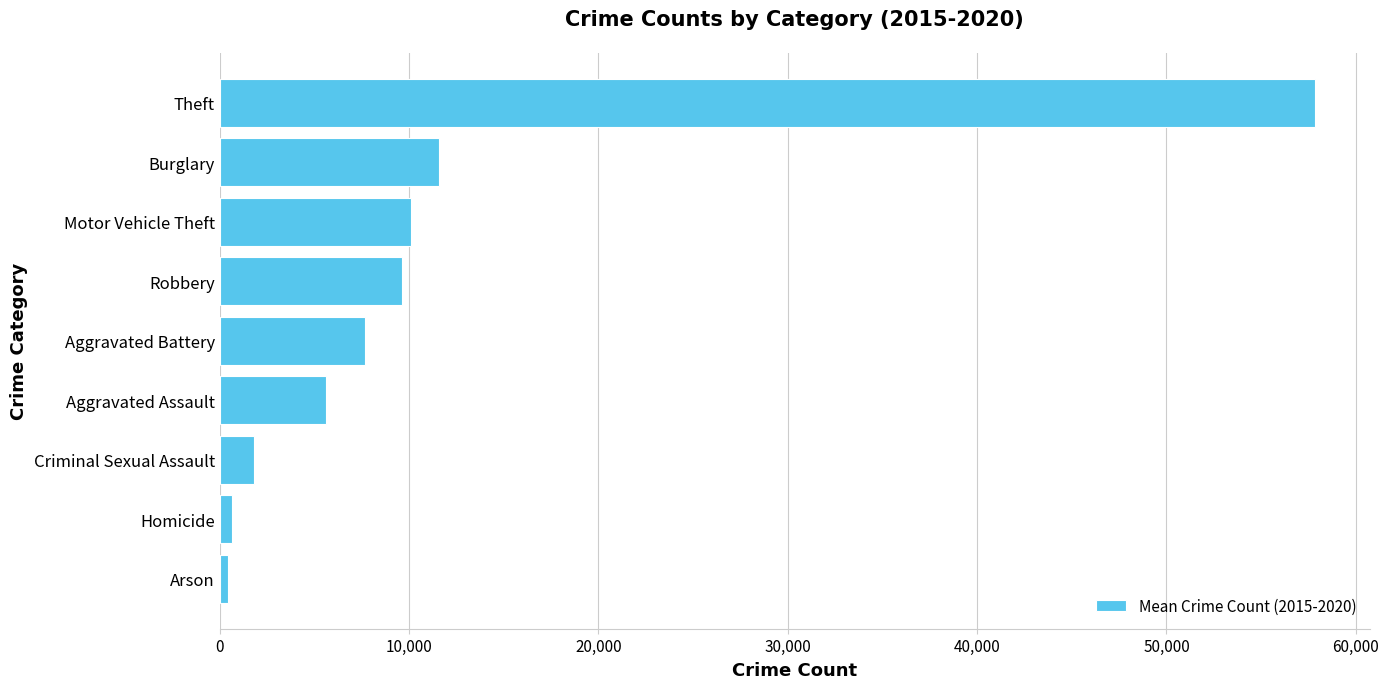

Which has a higher value, Arson or Aggravated Battery?

Aggravated Battery